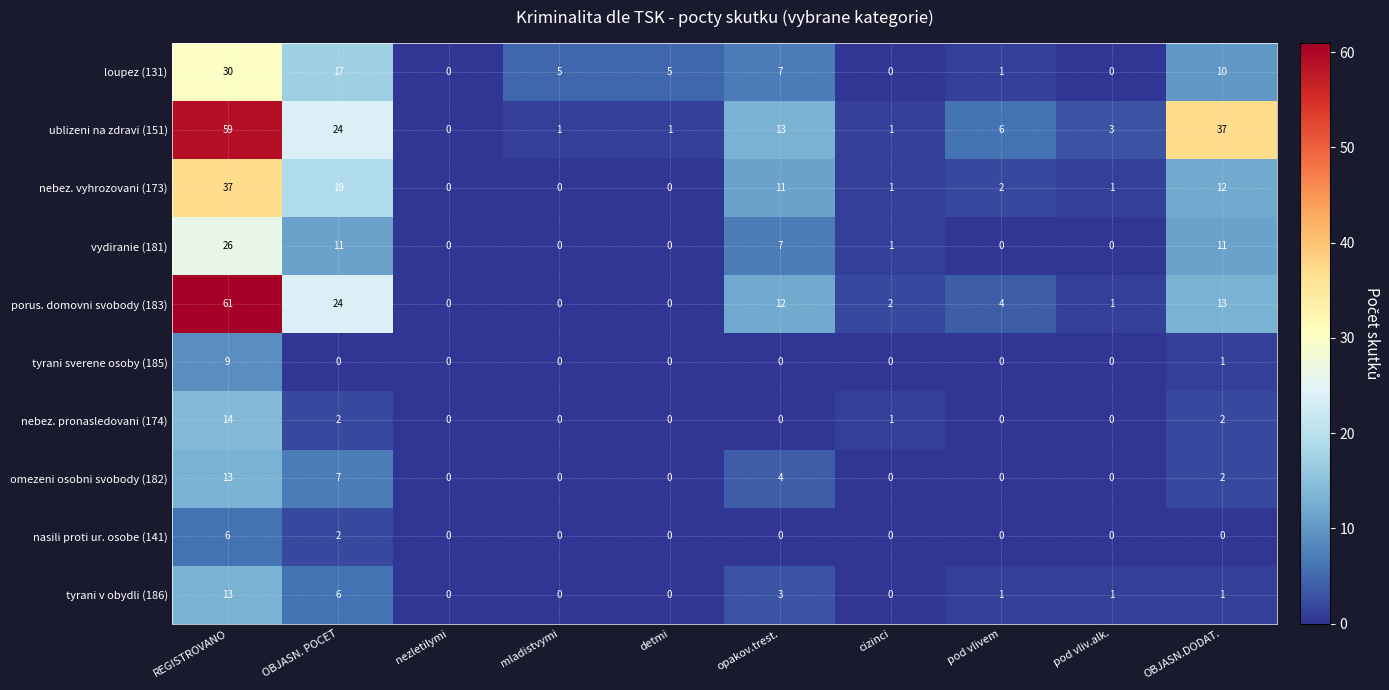

How many categories are shown in the chart?

10